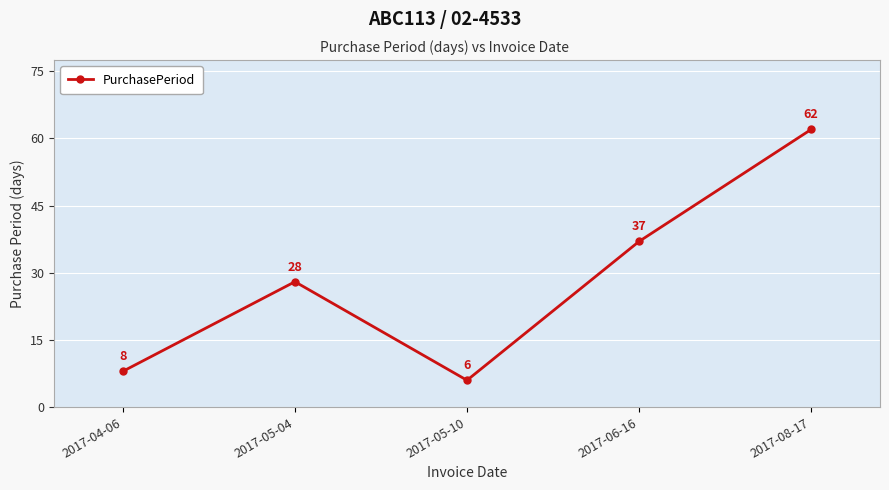

Does the chart have visible grid lines?

Yes